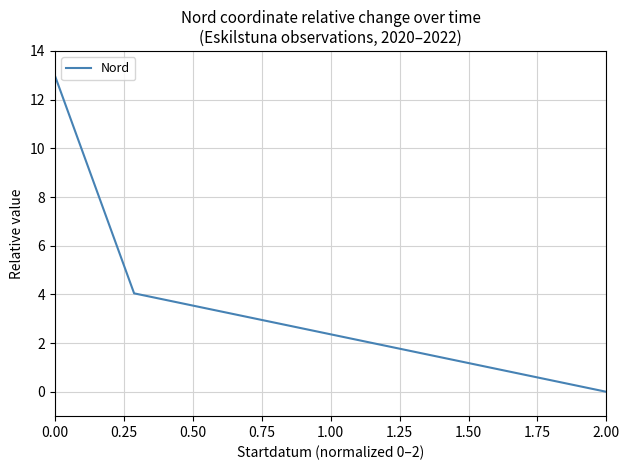

The value at 0.00 is 18.3. True or false?

False